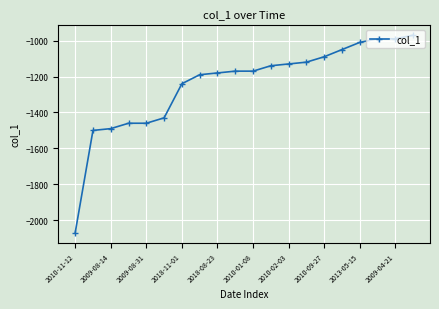

What is the average value?

-1242